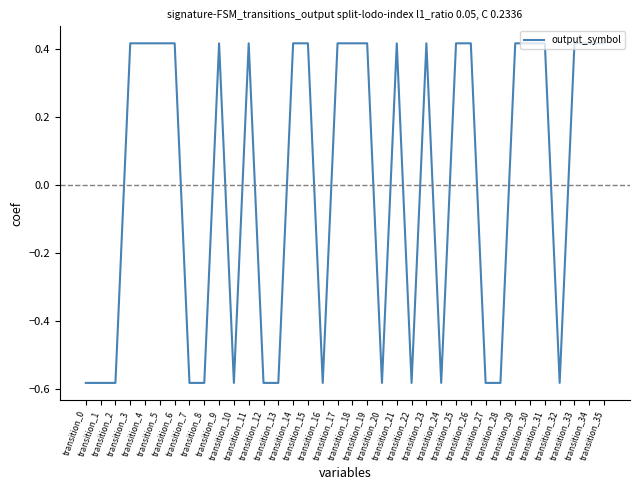

What is the difference between the maximum and minimum values?

1.0